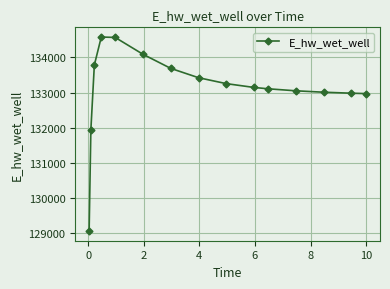

What is the difference between the second highest and minimum values?

5517.3